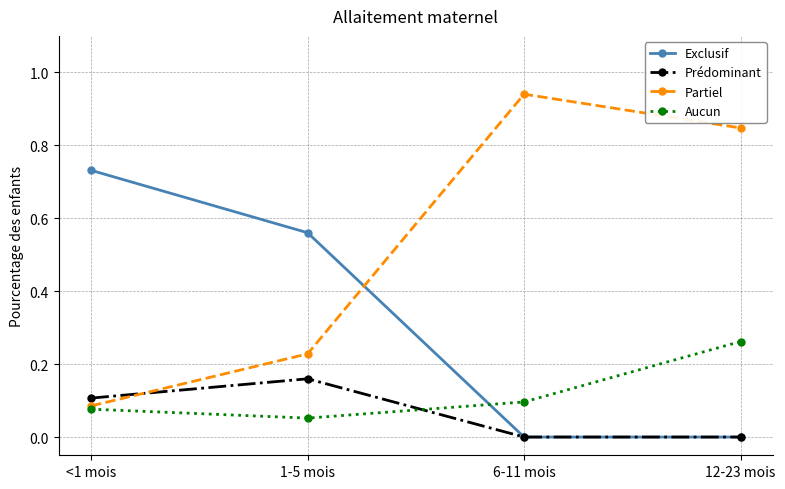

Is the value of Aucun at <1 mois greater than the value of Prédominant at <1 mois?

No